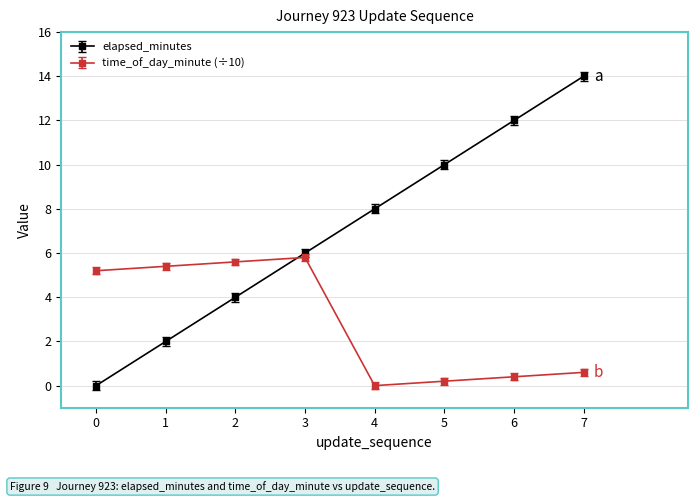

At how many categories does at least one series exceed 9?

3